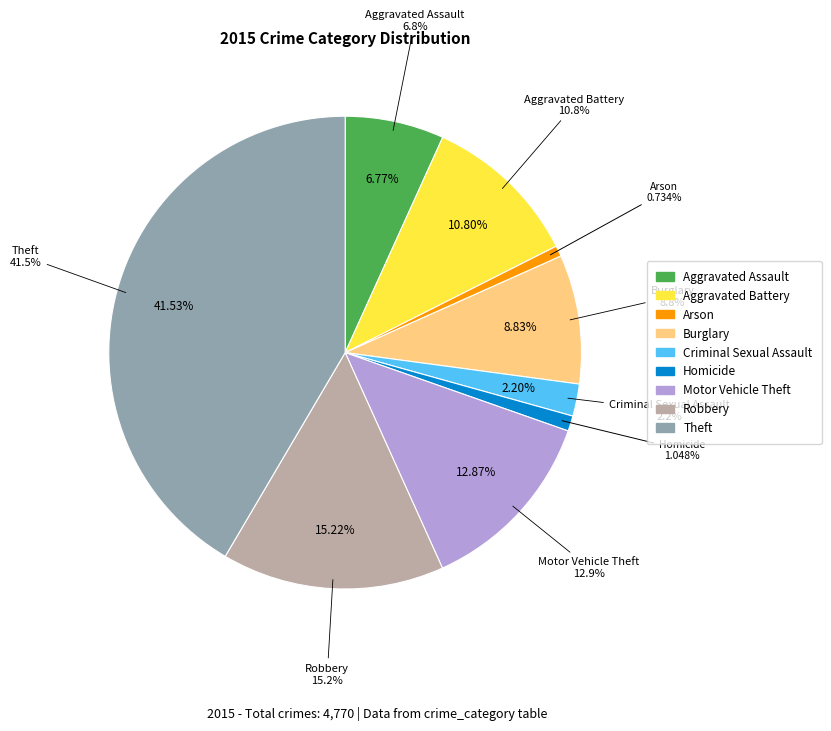

What is the change in value from Aggravated Assault to Burglary?

+98